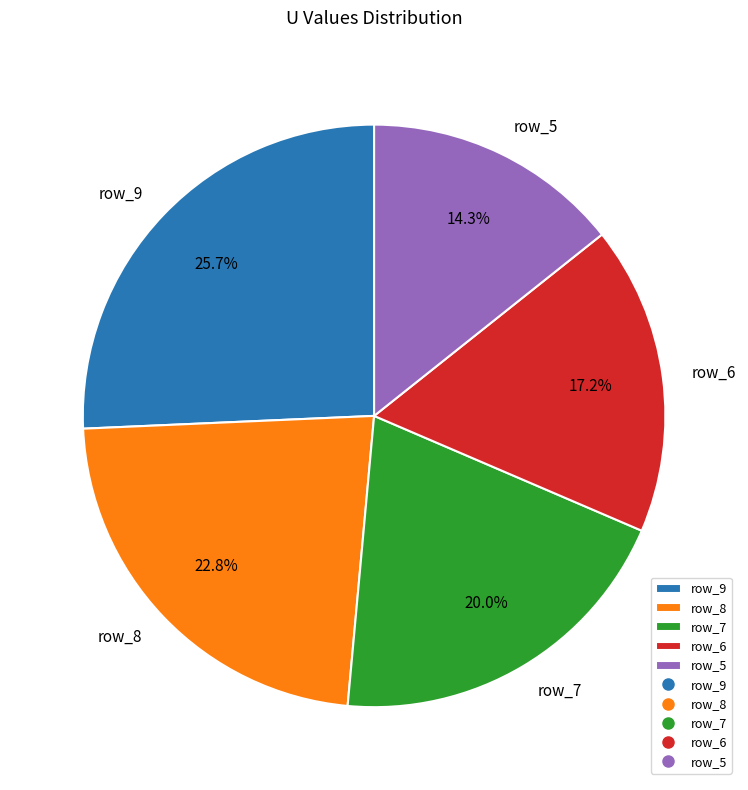

Does any single category account for the majority?

No